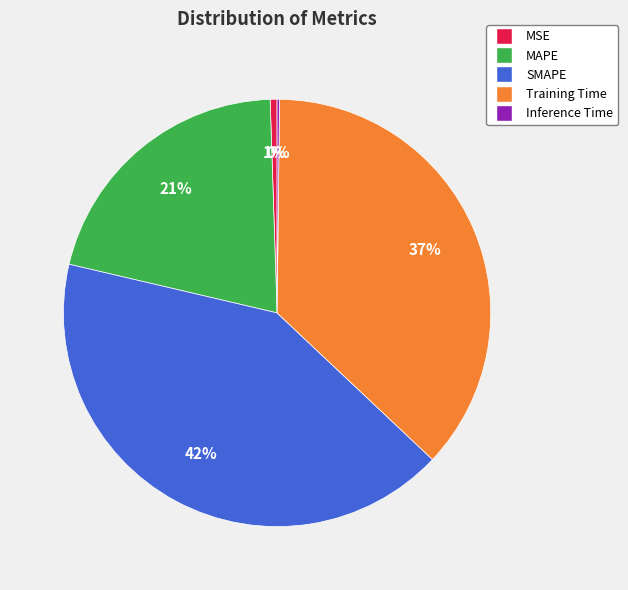

Is there any slice that represents more than half of the pie?

No